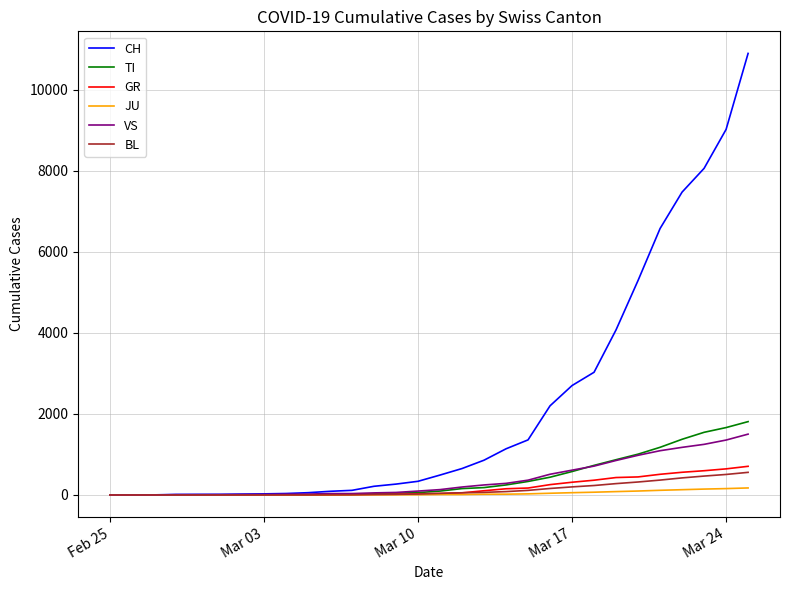

What is the maximum value shown in the chart?

10897